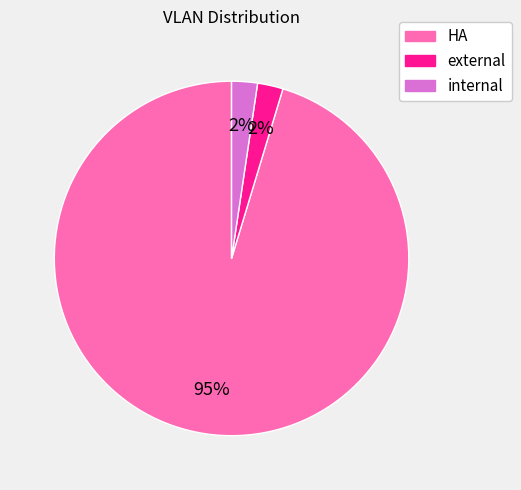

What is the largest slice in the pie chart?

HA